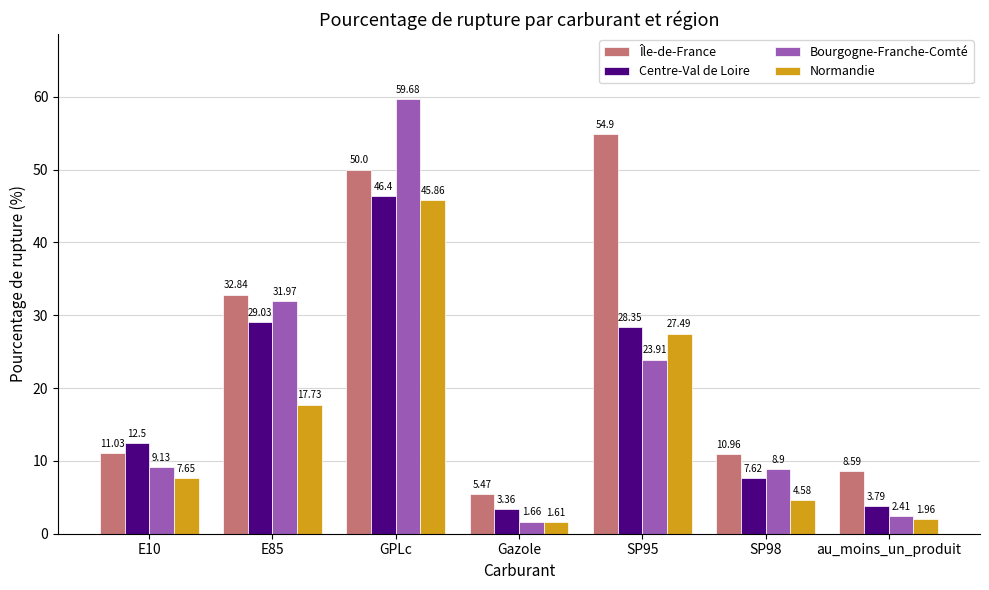

What is the label of the 2nd bar from the right?

SP98